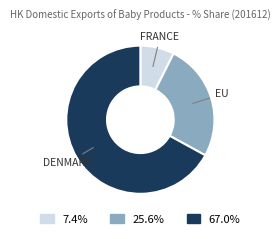

Does any single category account for the majority?

Yes